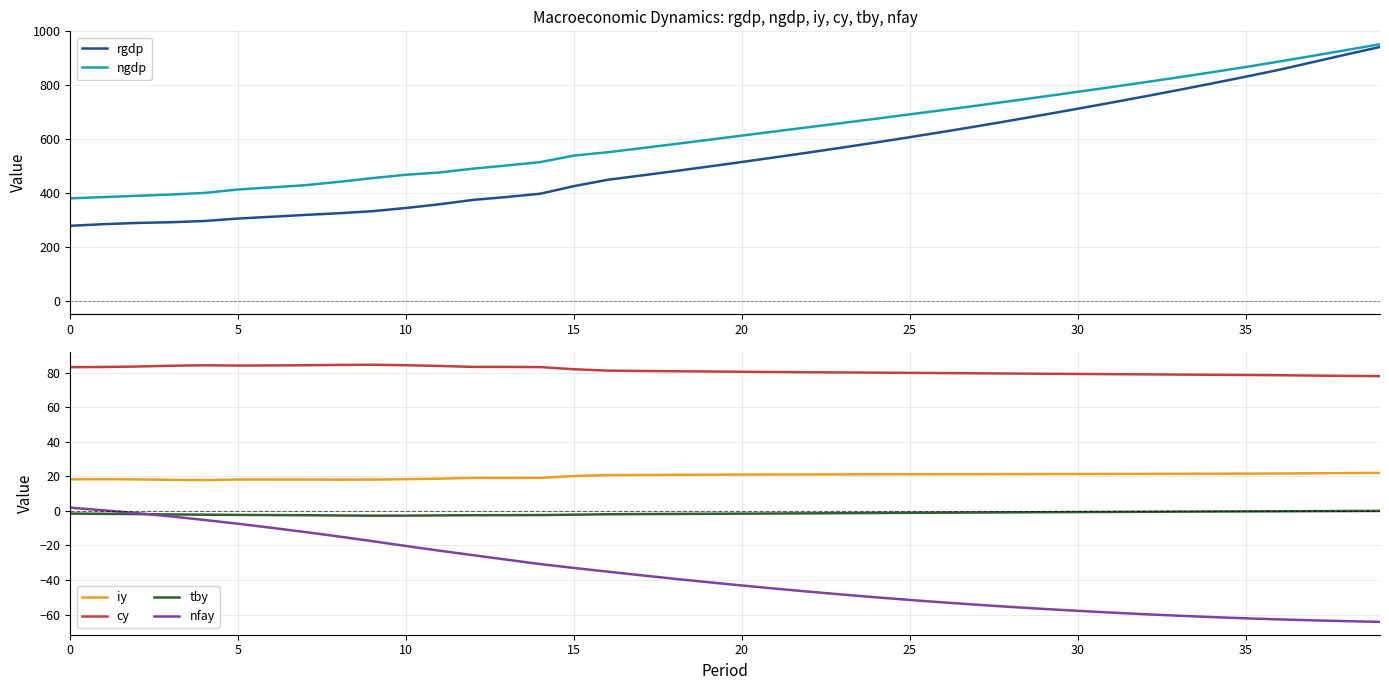

True or false: cy and nfay cross at least once.

False